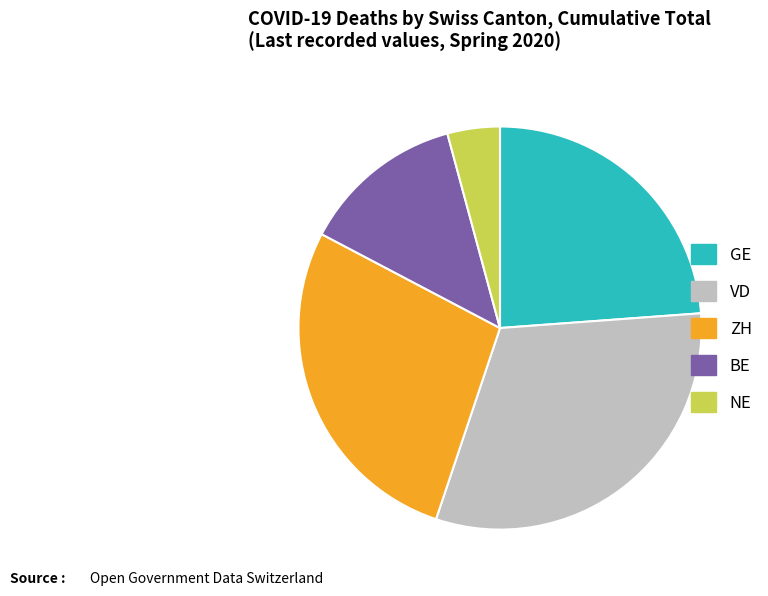

True or false: BE accounts for 3% of the total.

False